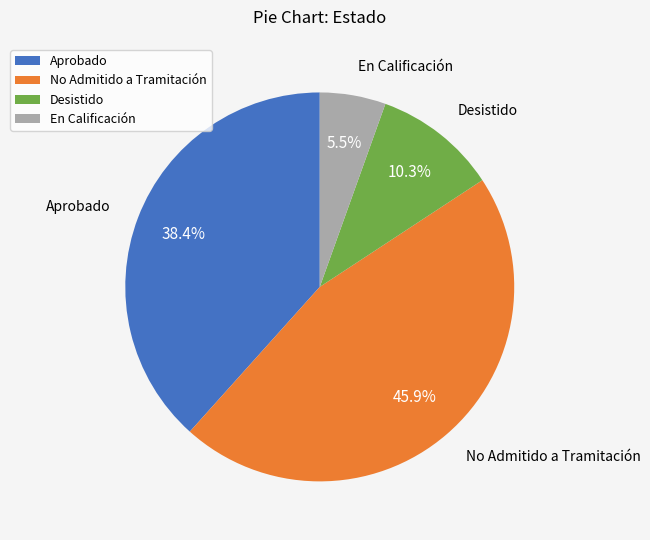

What is the ratio of the value at Aprobado to the value at Desistido?

3.7